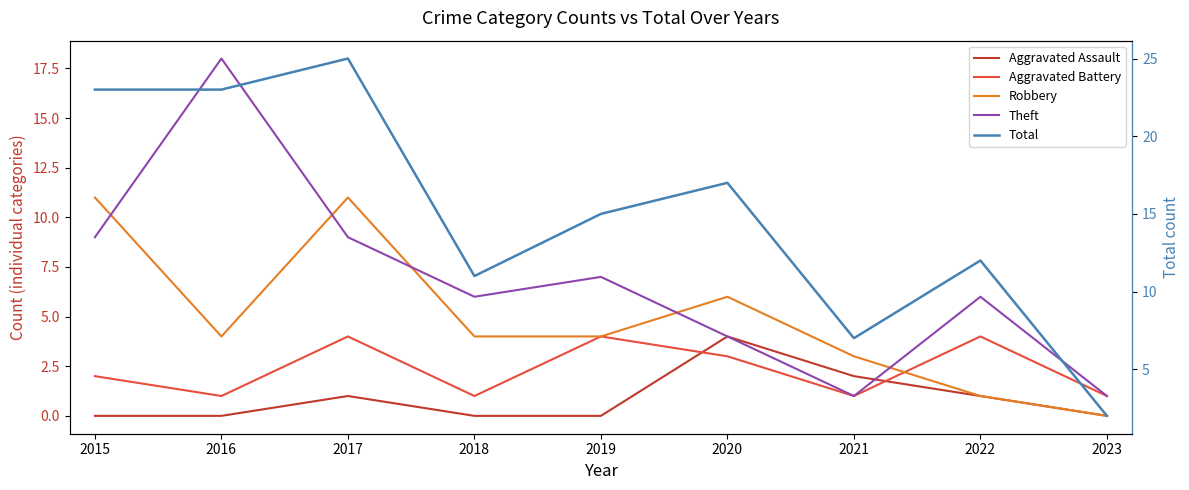

What is the difference between the maximum and minimum values in the Theft series?

17